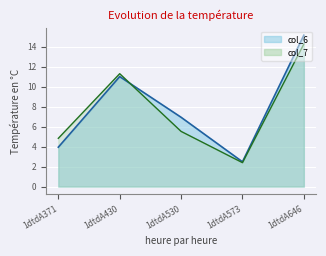

At which category does col_6 reach its first local peak?

1dtdA430